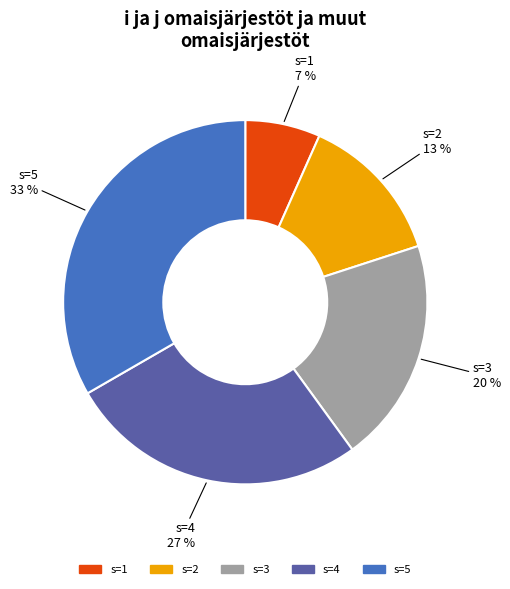

Rank the categories by value from highest to lowest.

s=5, s=4, s=3, s=2, s=1